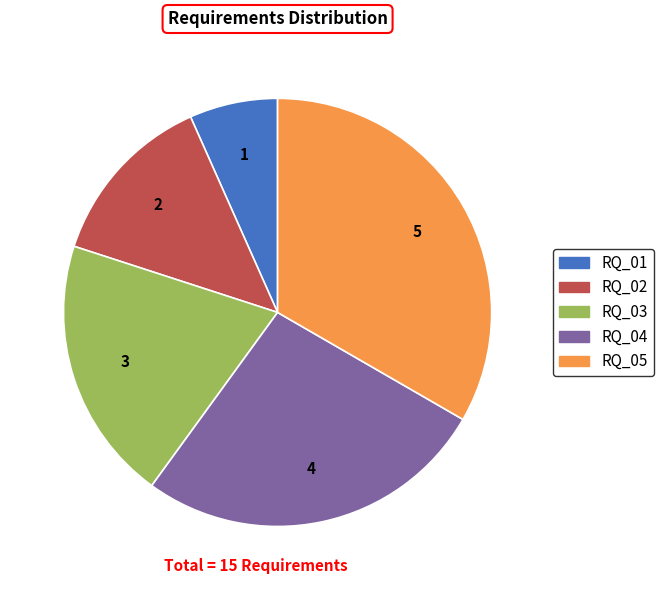

Which has a higher value, RQ_05 or RQ_01?

RQ_05